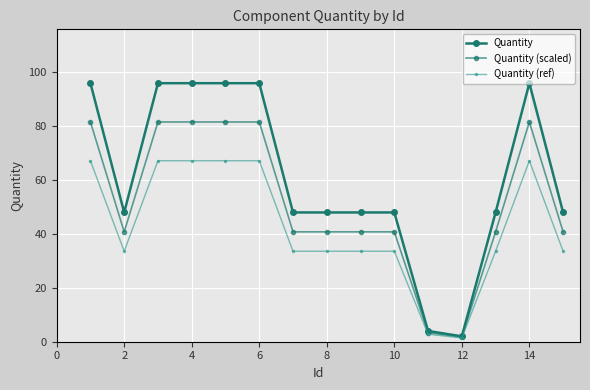

At which label is Quantity (scaled) closest to 41?

2